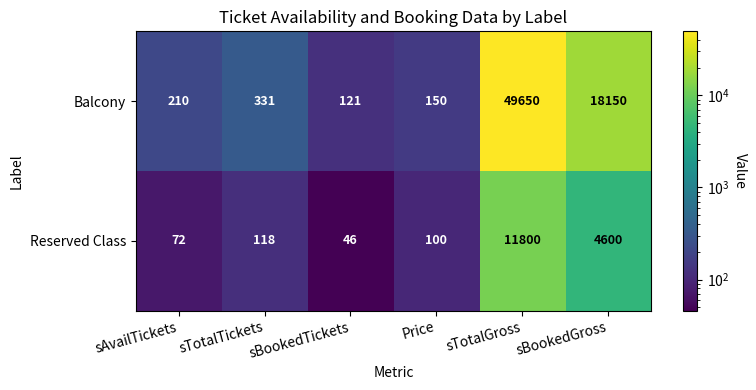

How many distinct data groups are displayed?

2